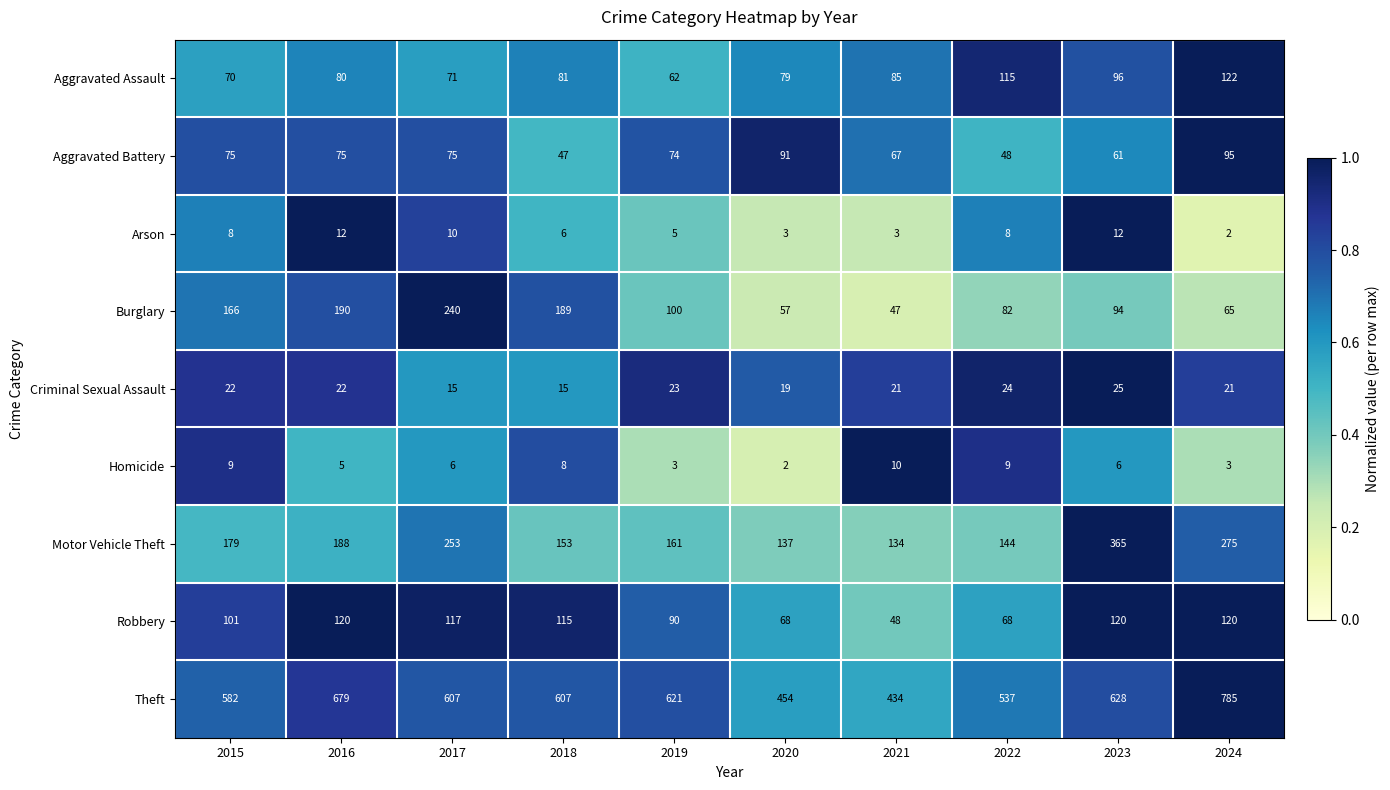

Which series has the largest range (max minus min)?

Theft